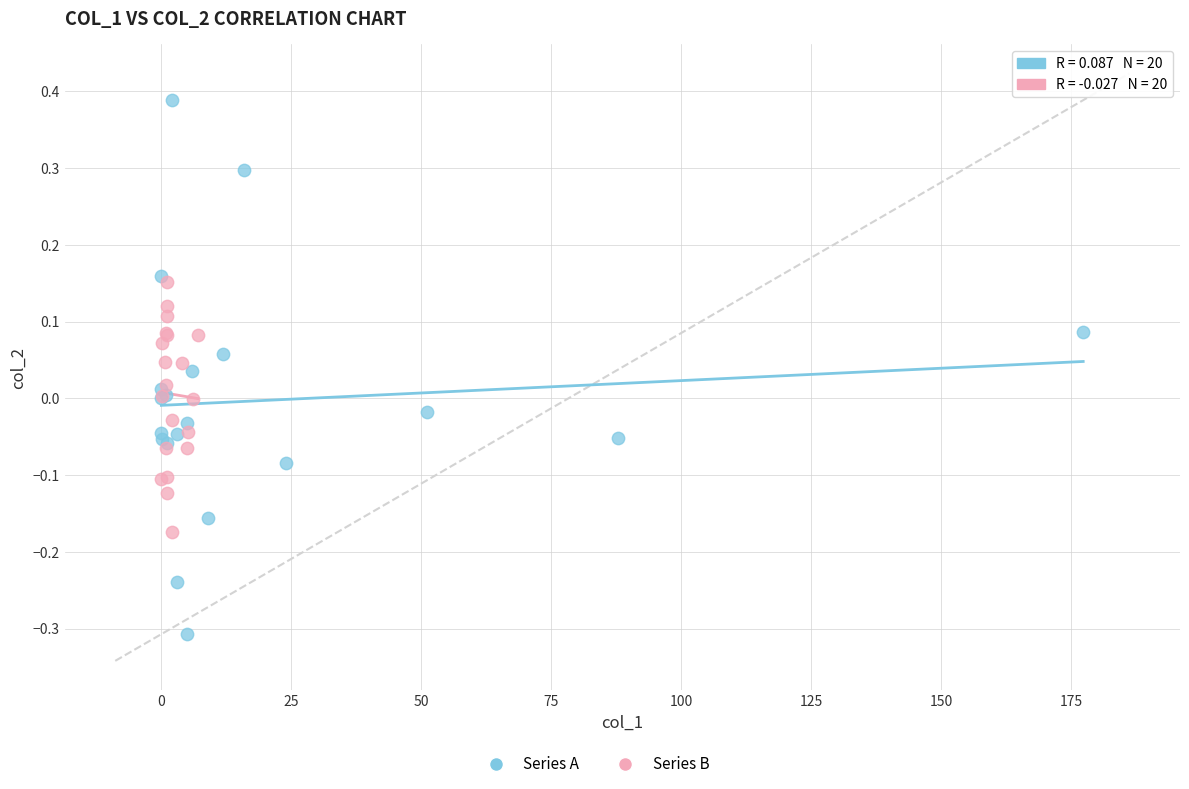

Which series contains the lowest Y value?

Series A